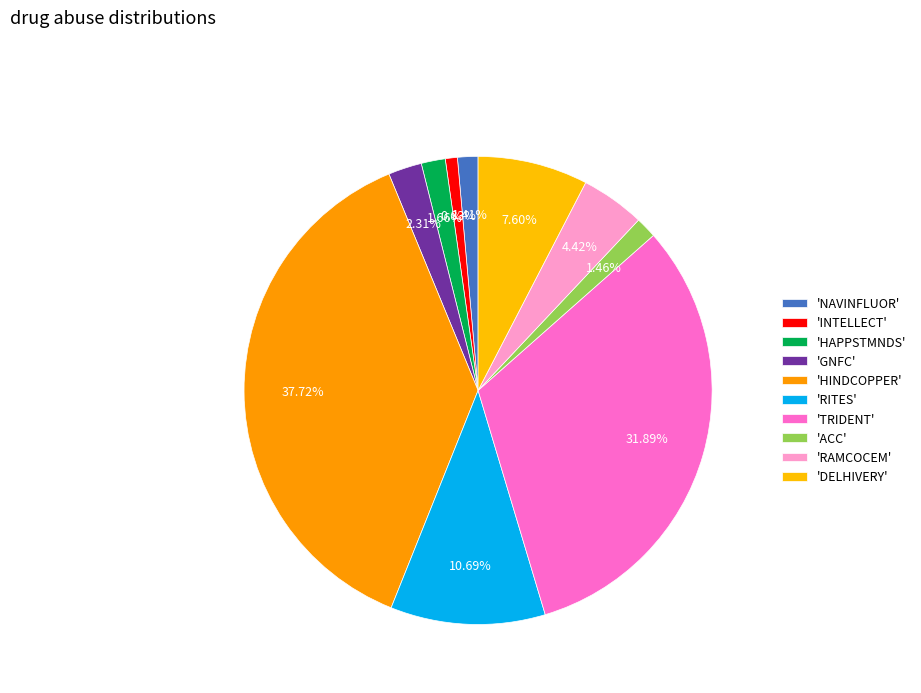

How many segments does this pie chart have?

10